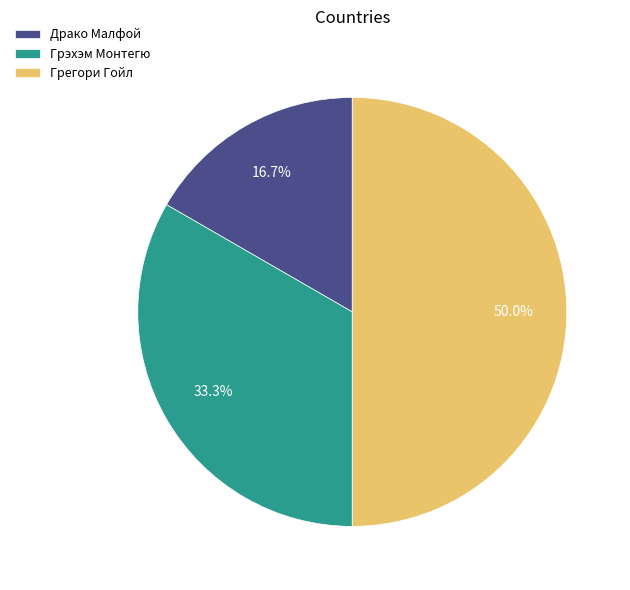

Rank the categories by value from highest to lowest.

Грегори Гойл, Грэхэм Монтегю, Драко Малфой